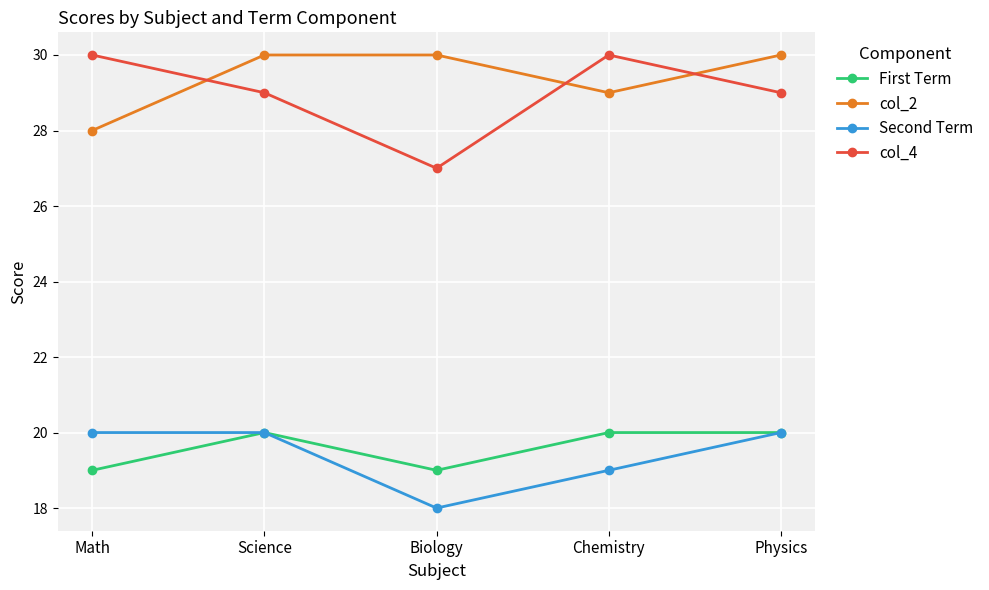

True or false: First Term and col_2 cross at least once.

False